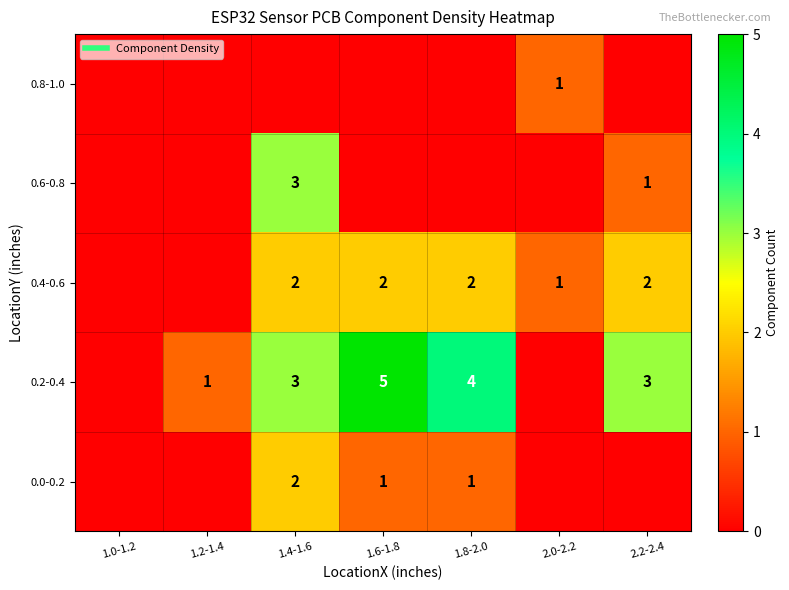

True or false: 0.8-1.0 has a value of 1 at 2.0-2.2.

True